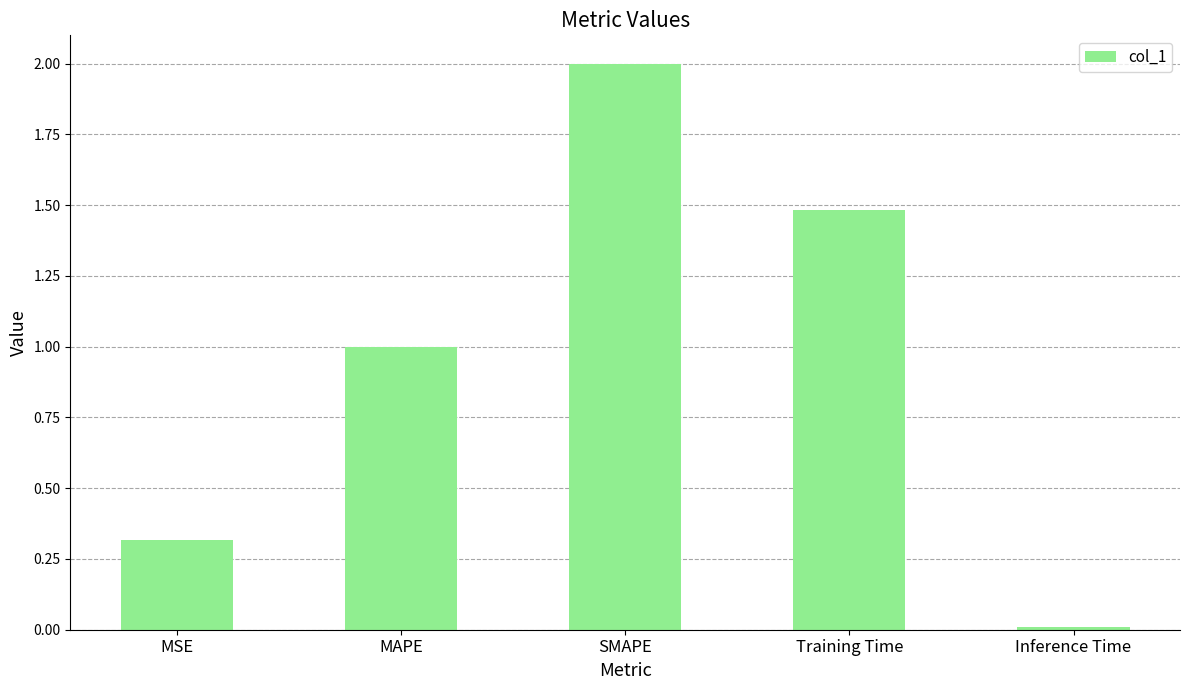

Are the bars horizontal?

No